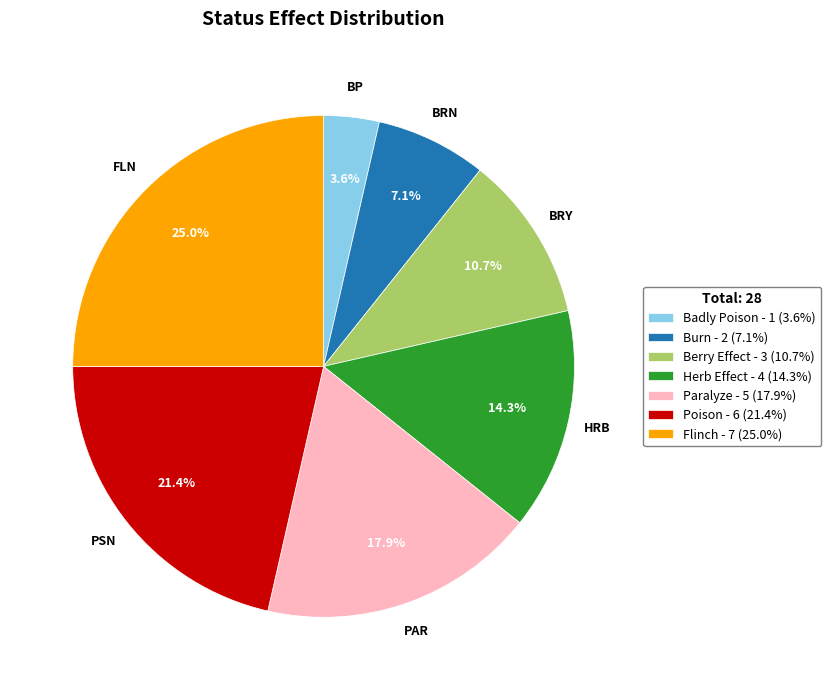

Rank the categories by value from highest to lowest.

Flinch, Poison, Paralyze, Herb Effect, Berry Effect, Burn, Badly Poison